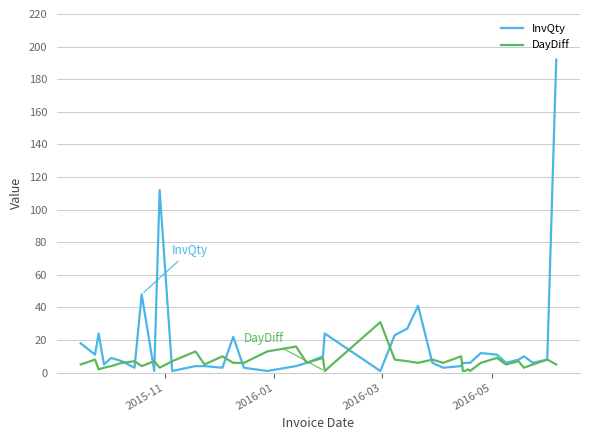

What is the highest value of the InvQty series?

192